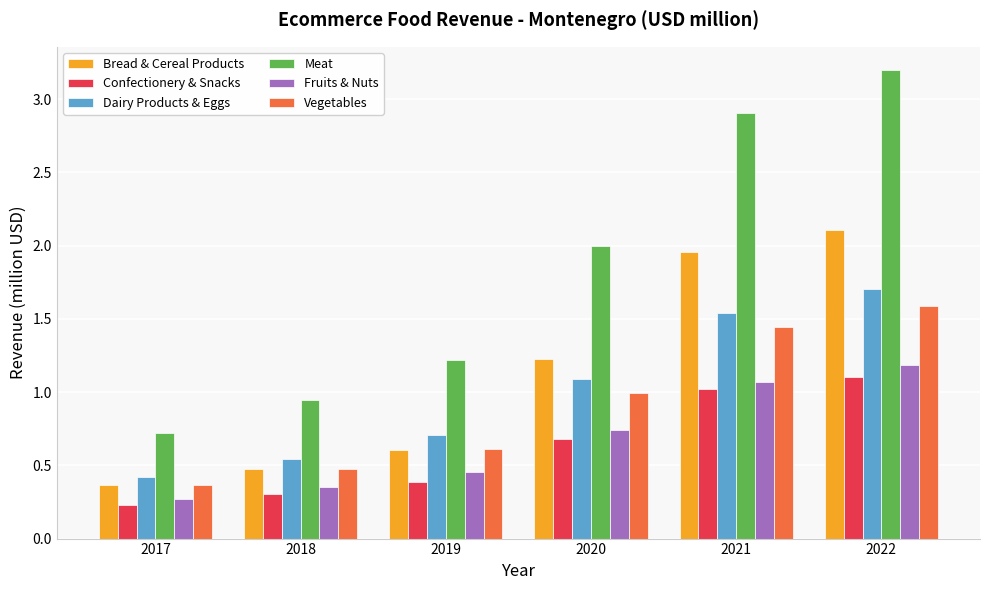

How many distinct data groups are displayed?

6